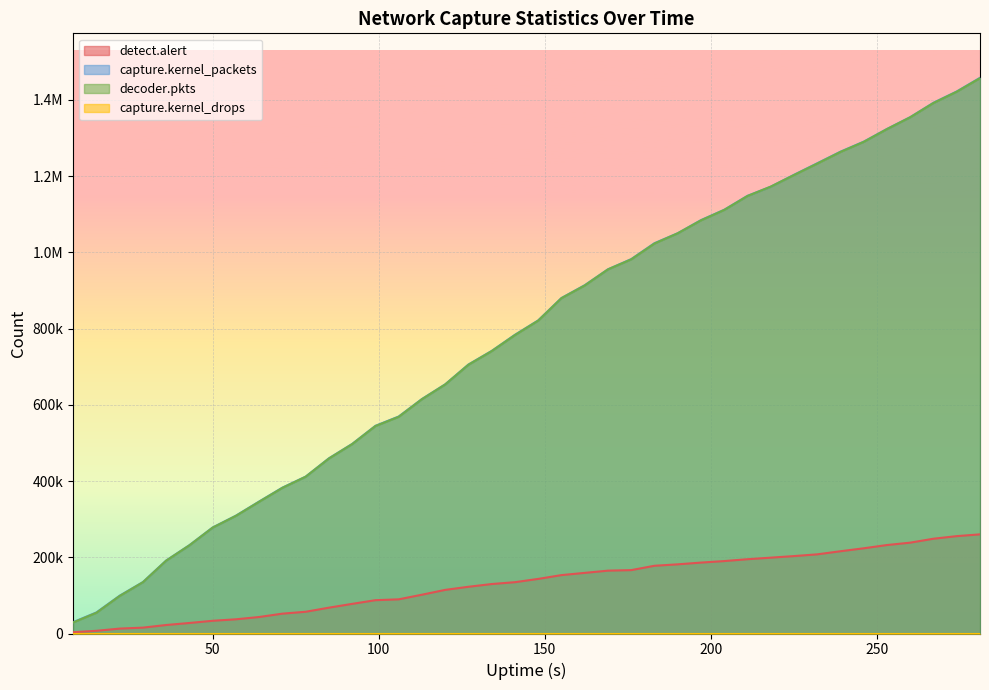

True or false: decoder.pkts has more than 0 interior local peaks.

False